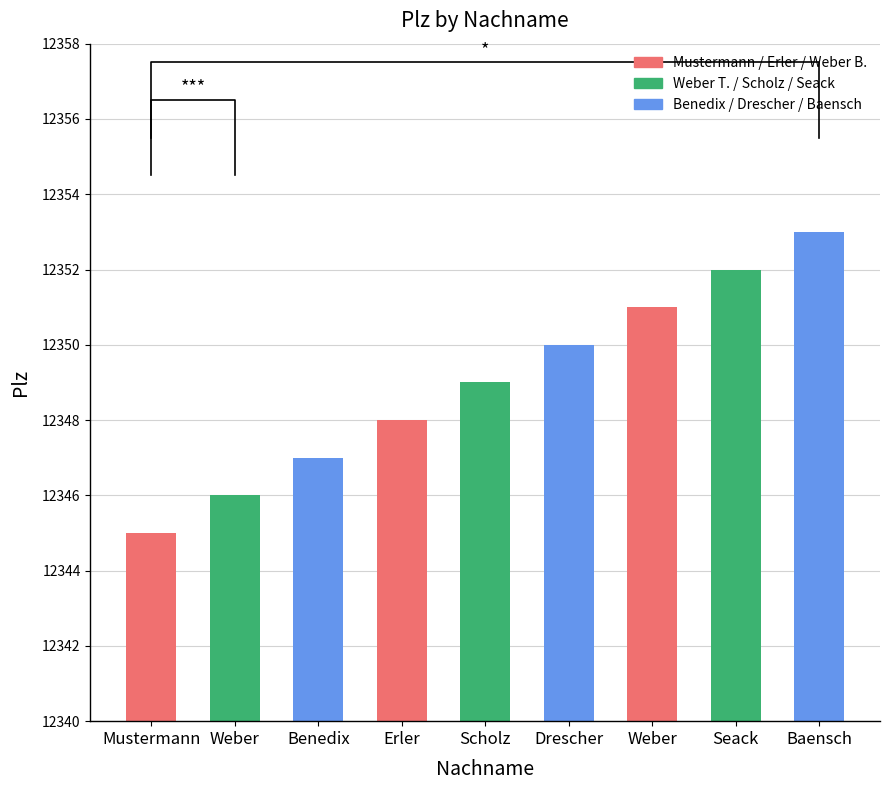

What is the average value?

12349